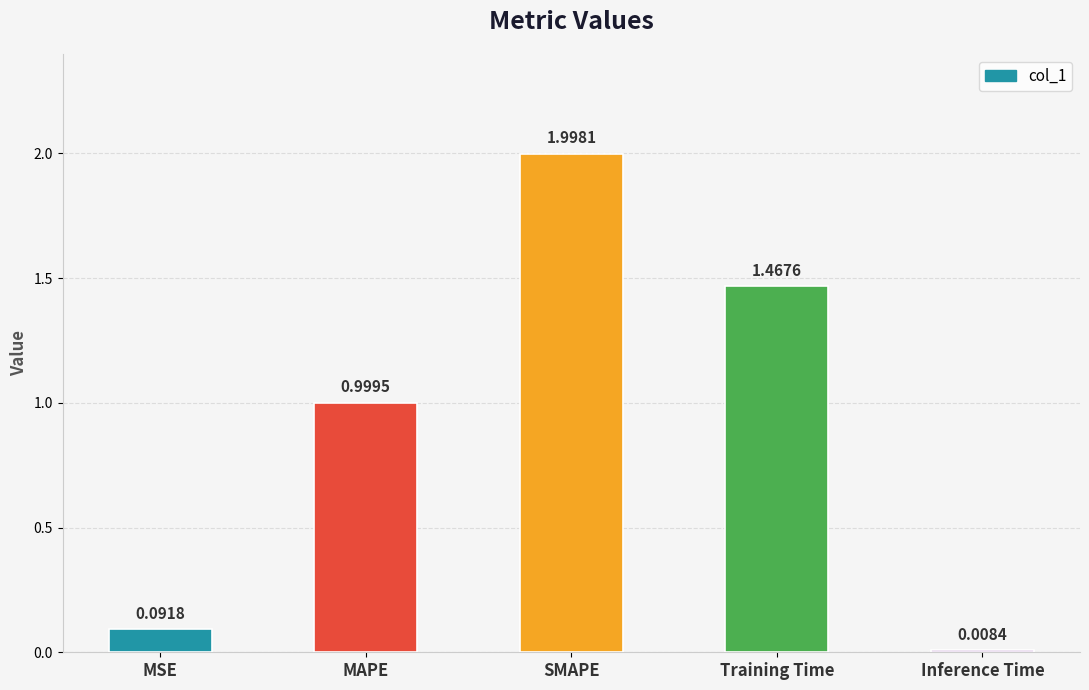

List the labels in order of value, smallest first.

Inference Time, MSE, MAPE, Training Time, SMAPE